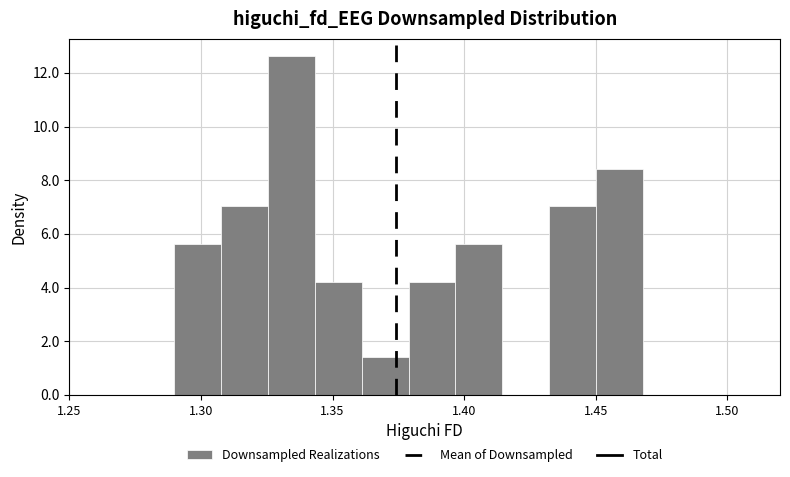

Around what value on the x-axis is the tallest bar? Give the approximate position of its centre, as read against the axis.

1.335